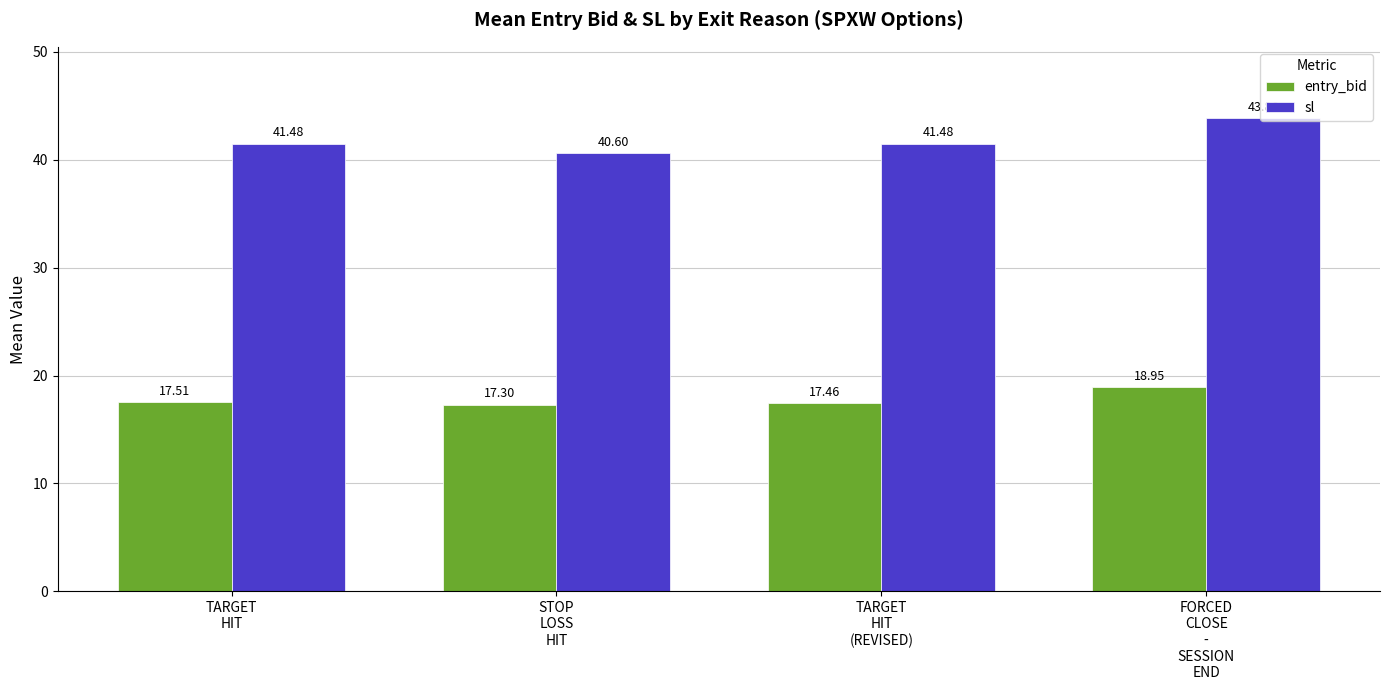

List the series in order of their peak value, highest first.

sl, entry_bid